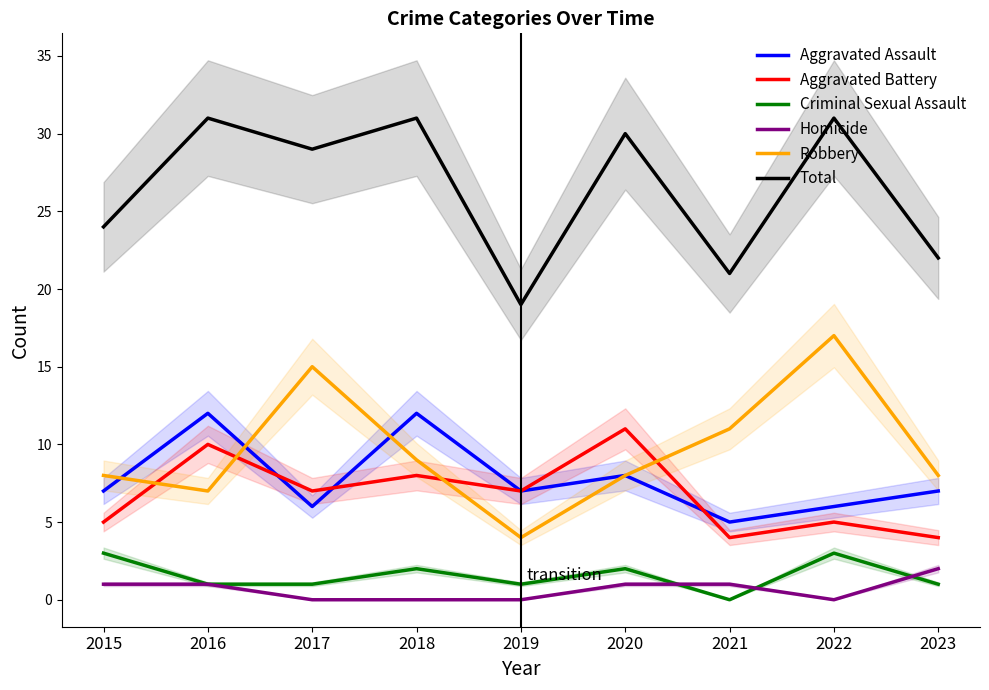

How many data points in Criminal Sexual Assault are above 1?

4